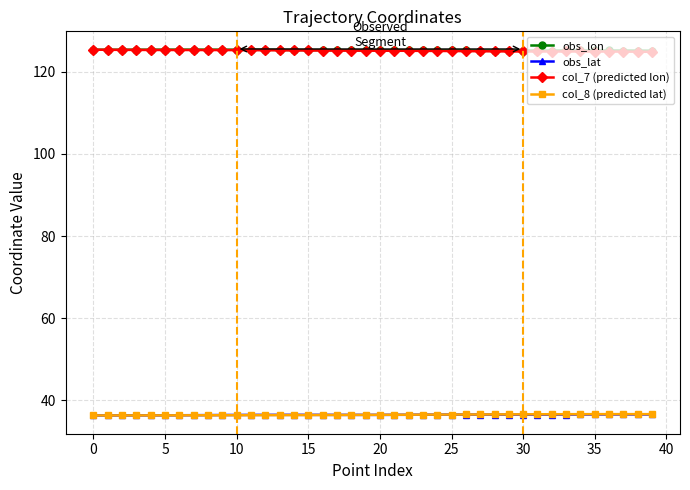

True or false: obs_lat has more than 0 interior local peaks.

True